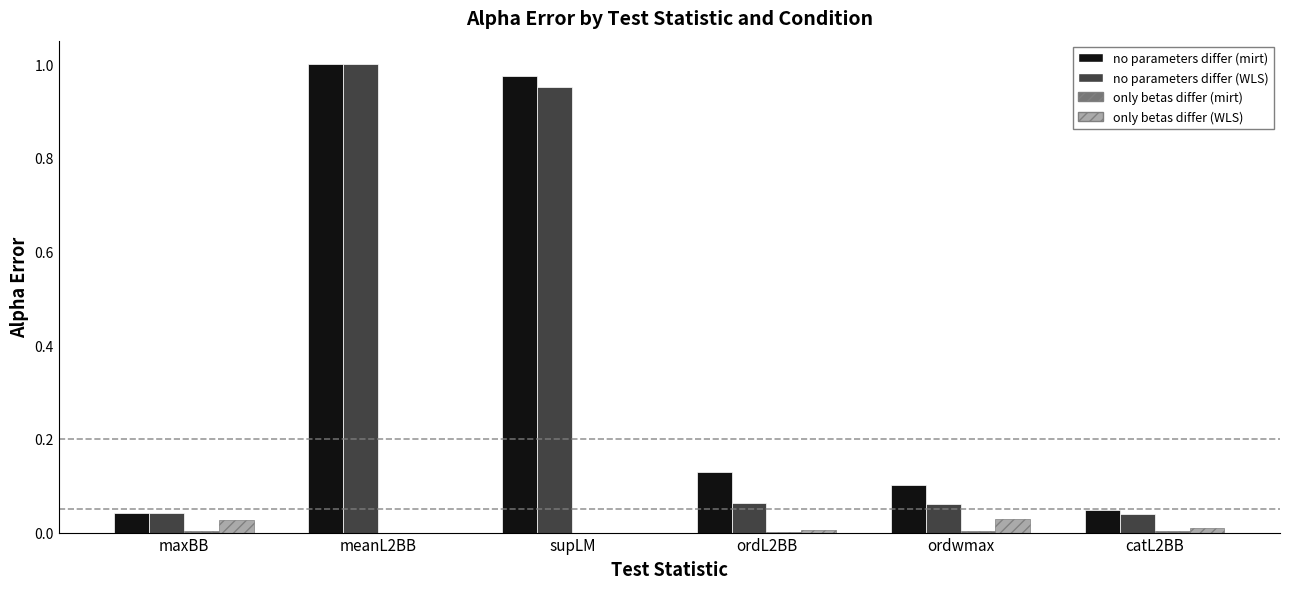

Which category has the highest value across all series?

meanL2BB